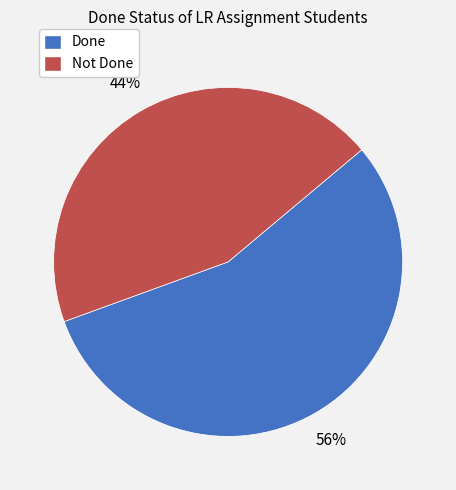

To the nearest percent, what is the average slice percentage?

50%